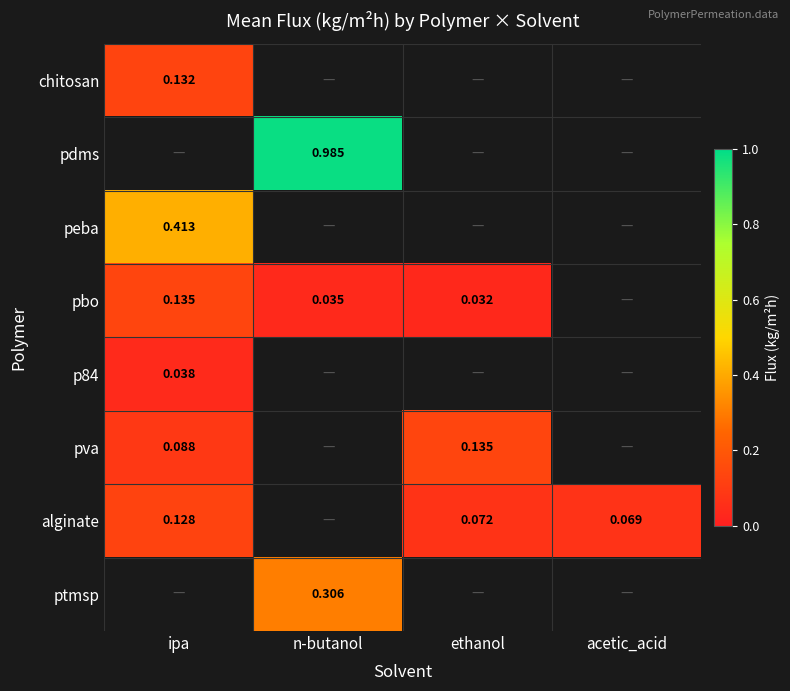

Which series has the widest spread of values?

pbo